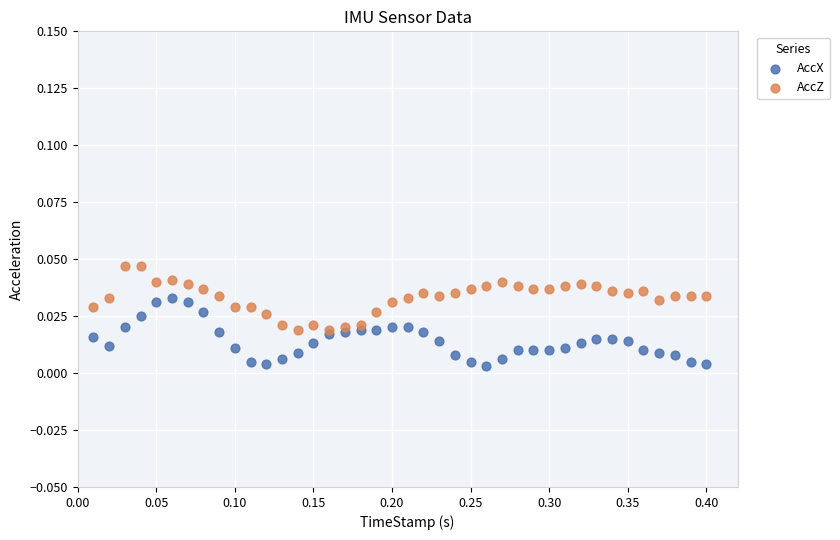

What is the X range (max minus min) for the scatter plot?

0.4